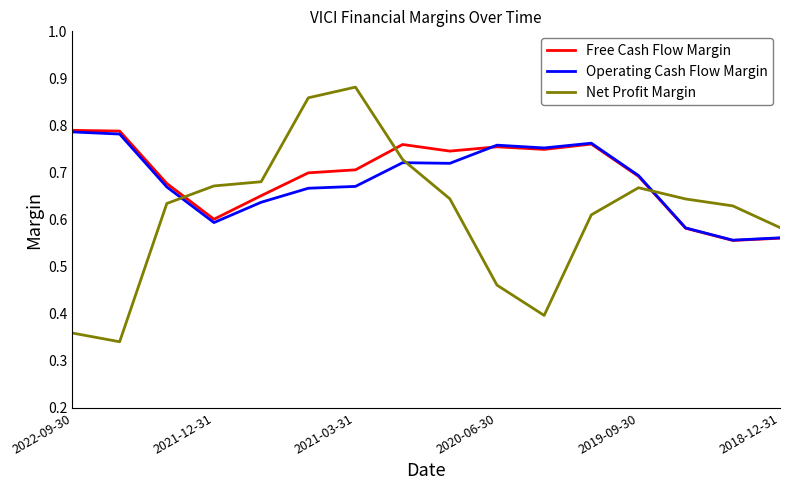

What is the sum of all Net Profit Margin values?

9.8